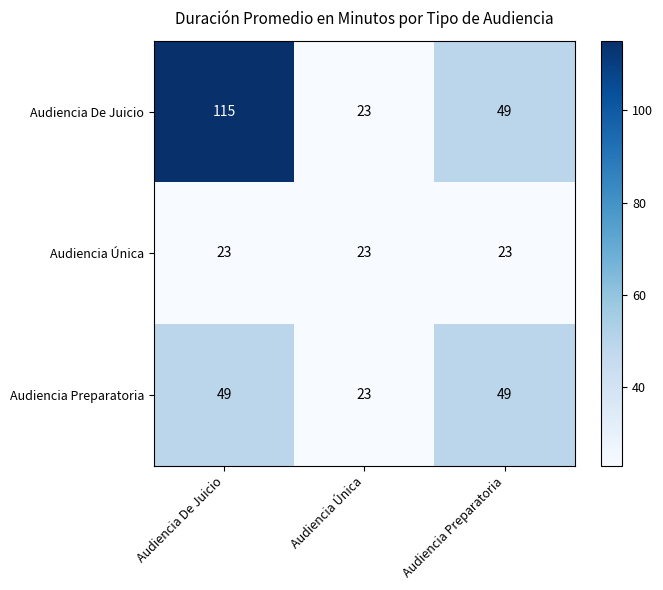

Between Audiencia De Juicio and Audiencia Única, which series saw the biggest shift?

Audiencia De Juicio